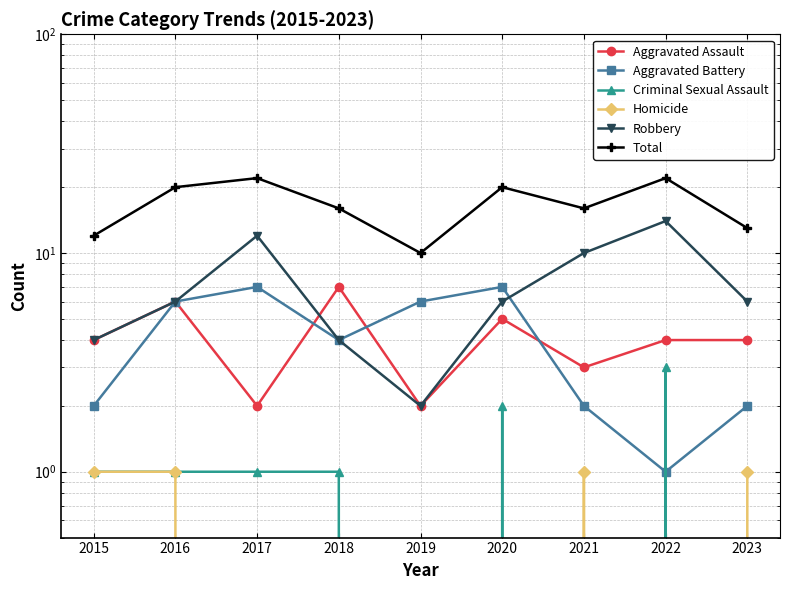

True or false: Robbery and Criminal Sexual Assault intersect in this chart.

False